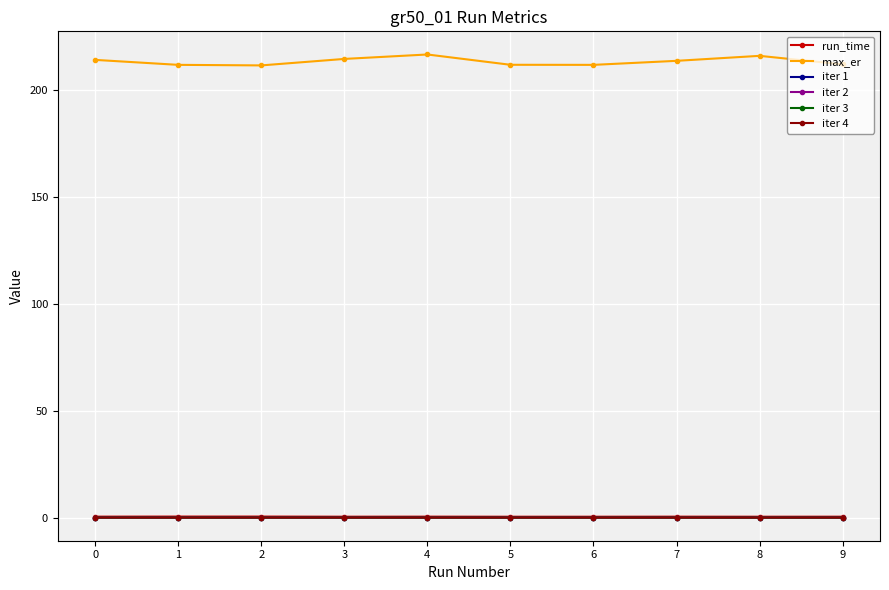

True or false: max_er has a value of 132.3 at 8.

False